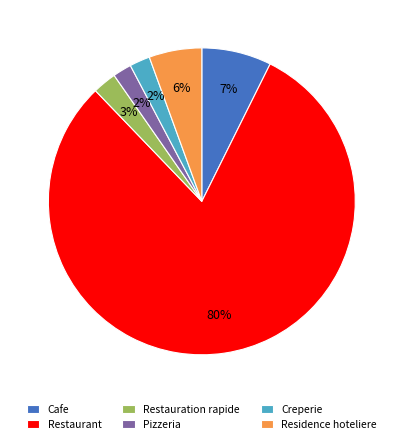

Count the number of slices in the pie.

6